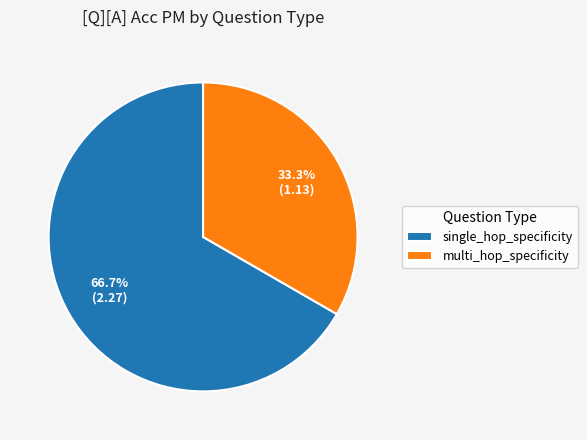

What percentage is the multi_hop_specificity slice, to the nearest percent?

33%